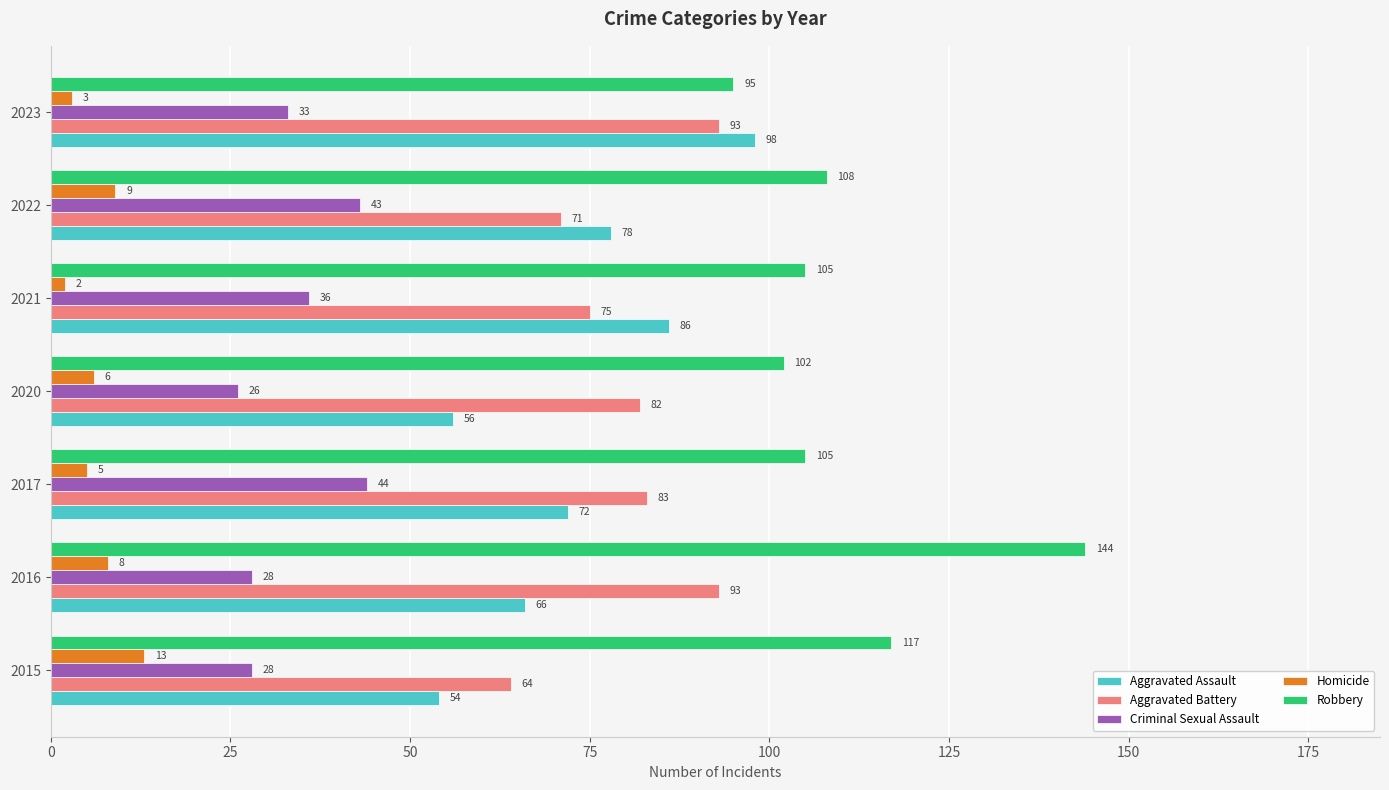

Which series has the largest total across all categories?

Robbery